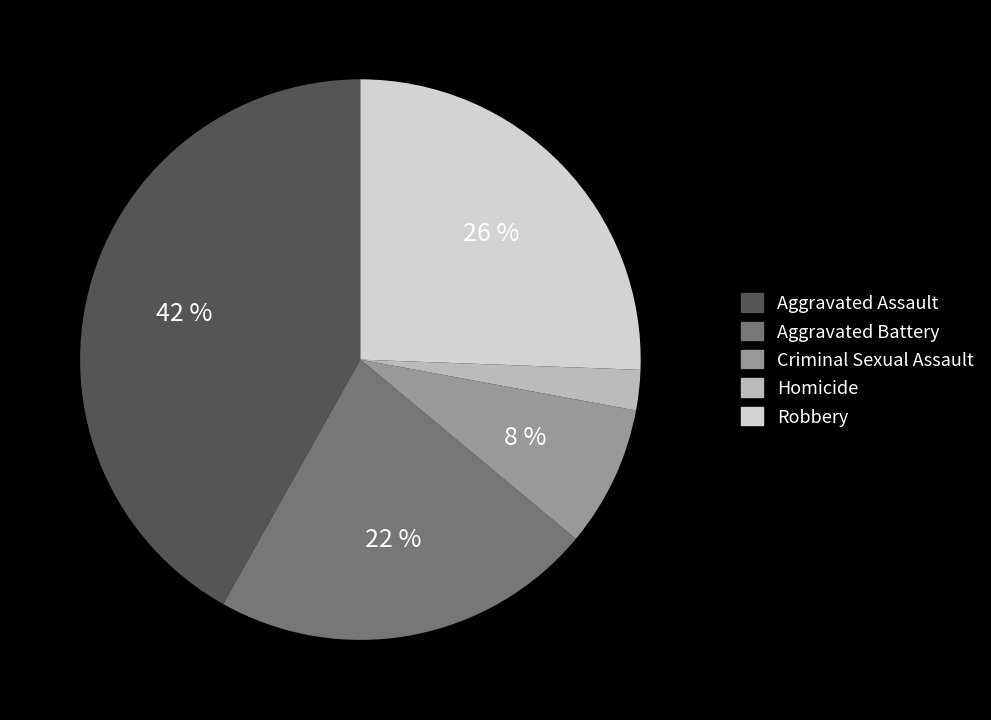

Count the number of slices in the pie.

5